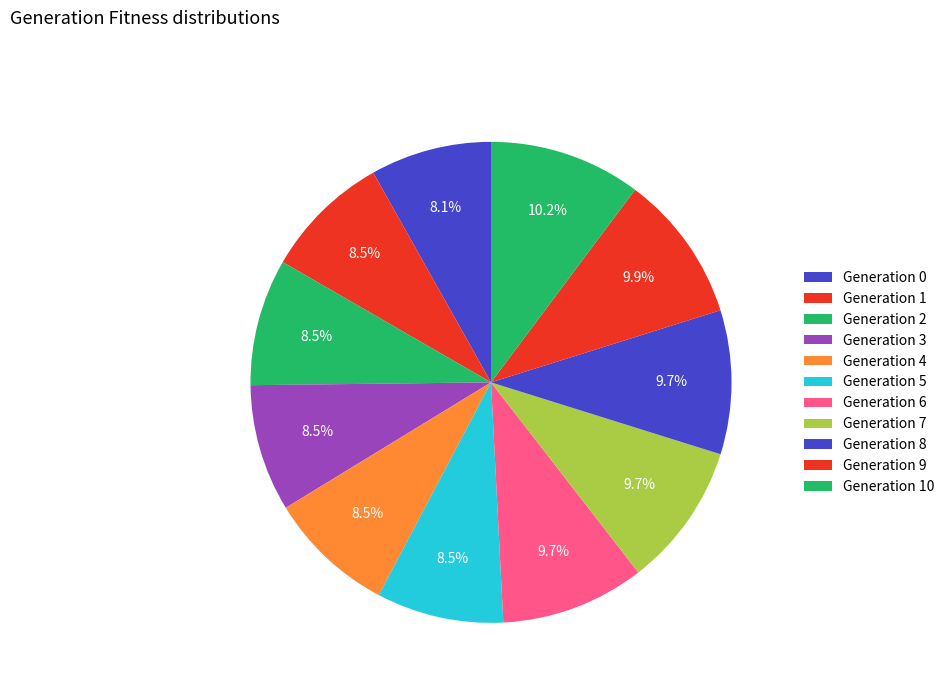

To the nearest percent, what is the difference between the largest and smallest slice percentages?

2%